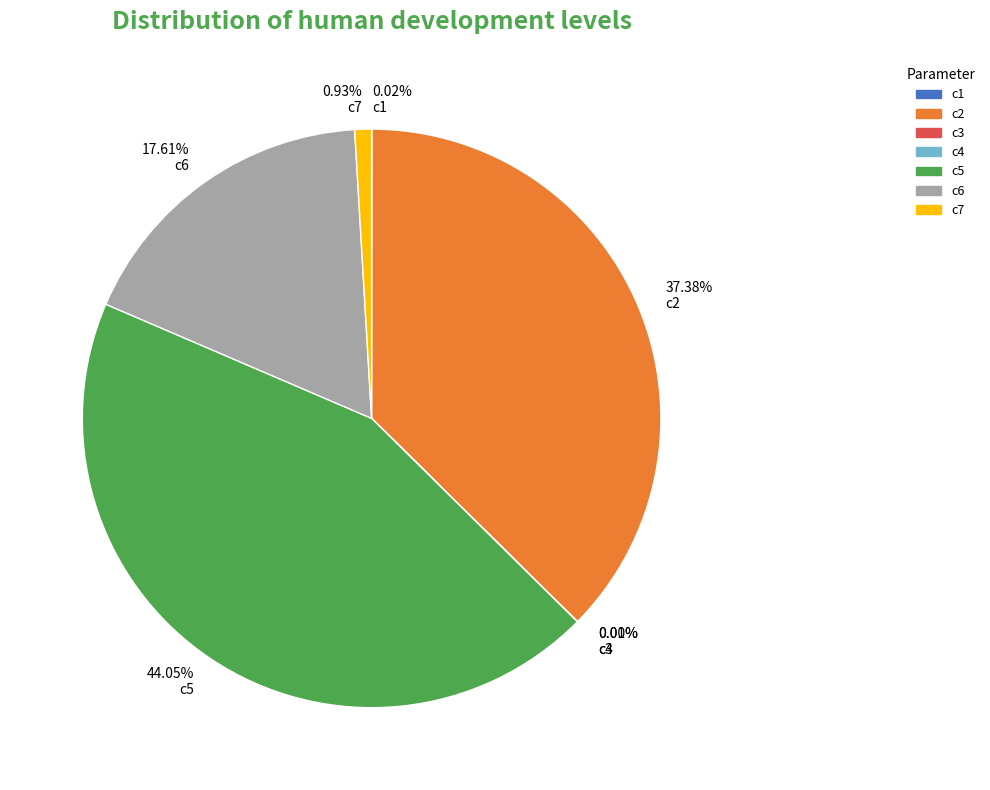

What is the largest slice in the pie chart?

c5